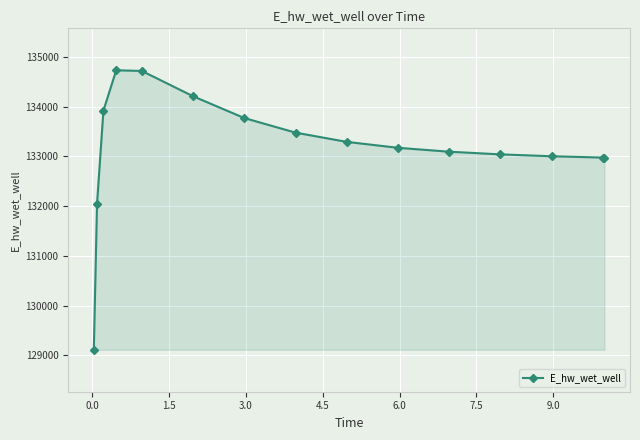

What is the difference between the maximum and minimum values?

5624.7